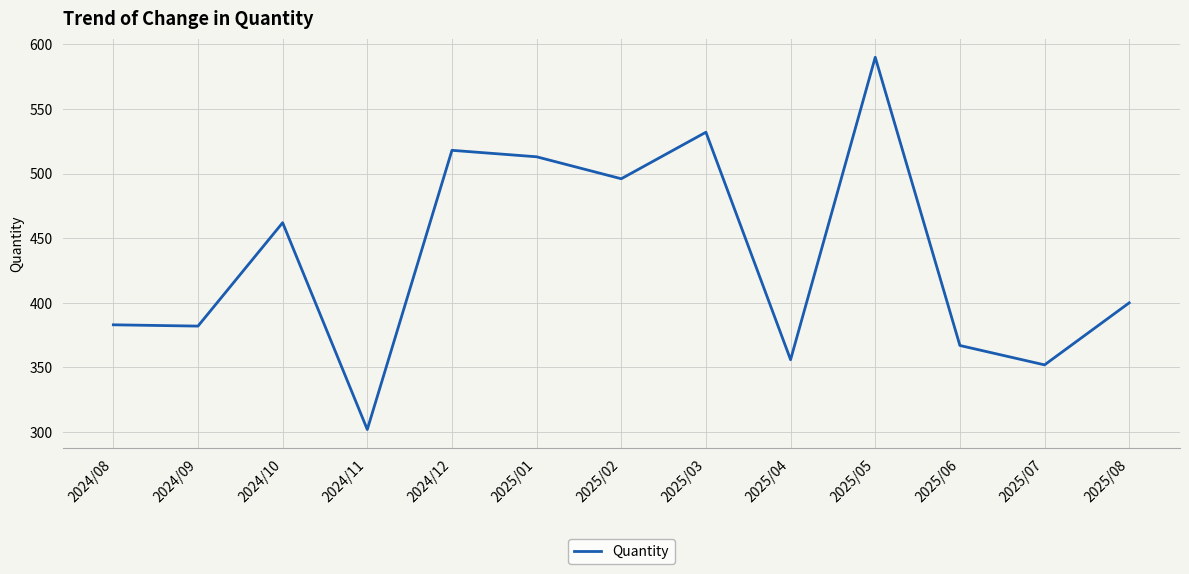

What is the difference between the values at 2025/08 and 2025/01?

113